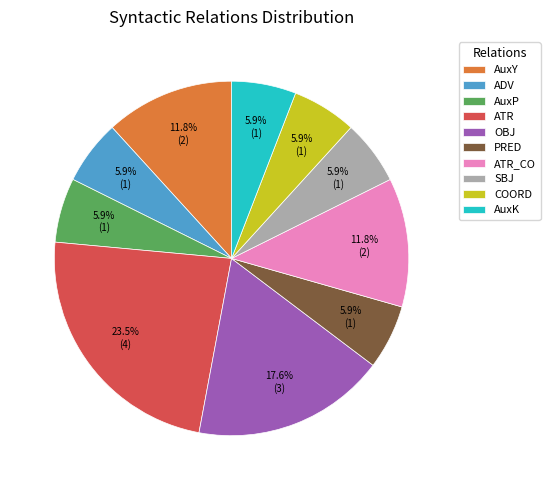

Is it true that ATR_CO is 26% of the pie?

False